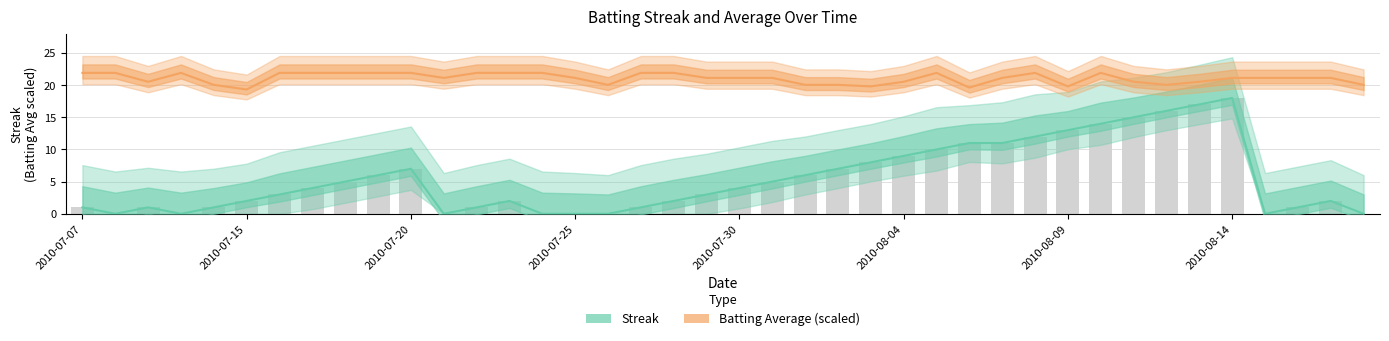

How many categories are shown in the chart?

40